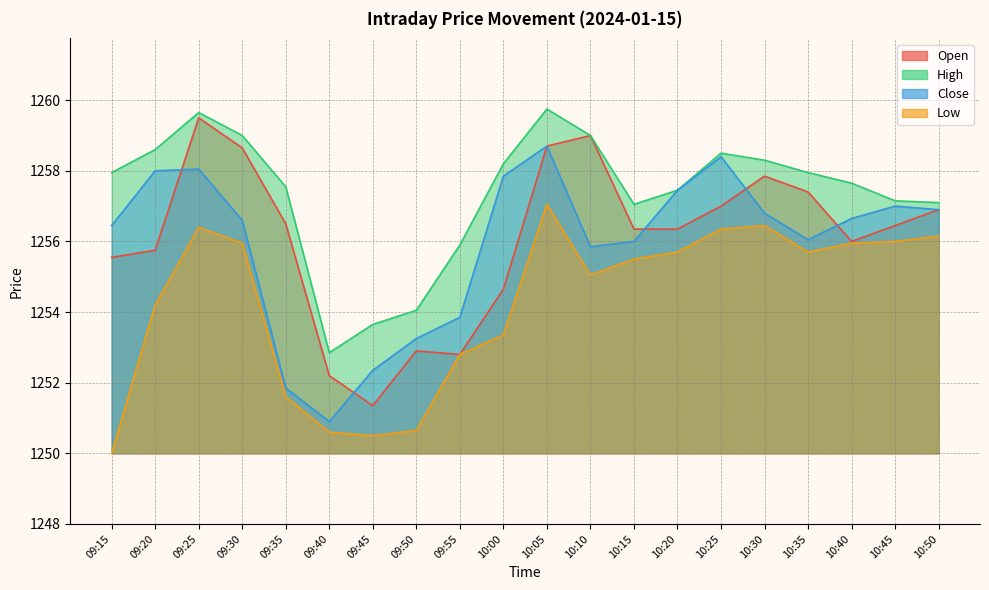

True or false: Low and High cross at least once.

False